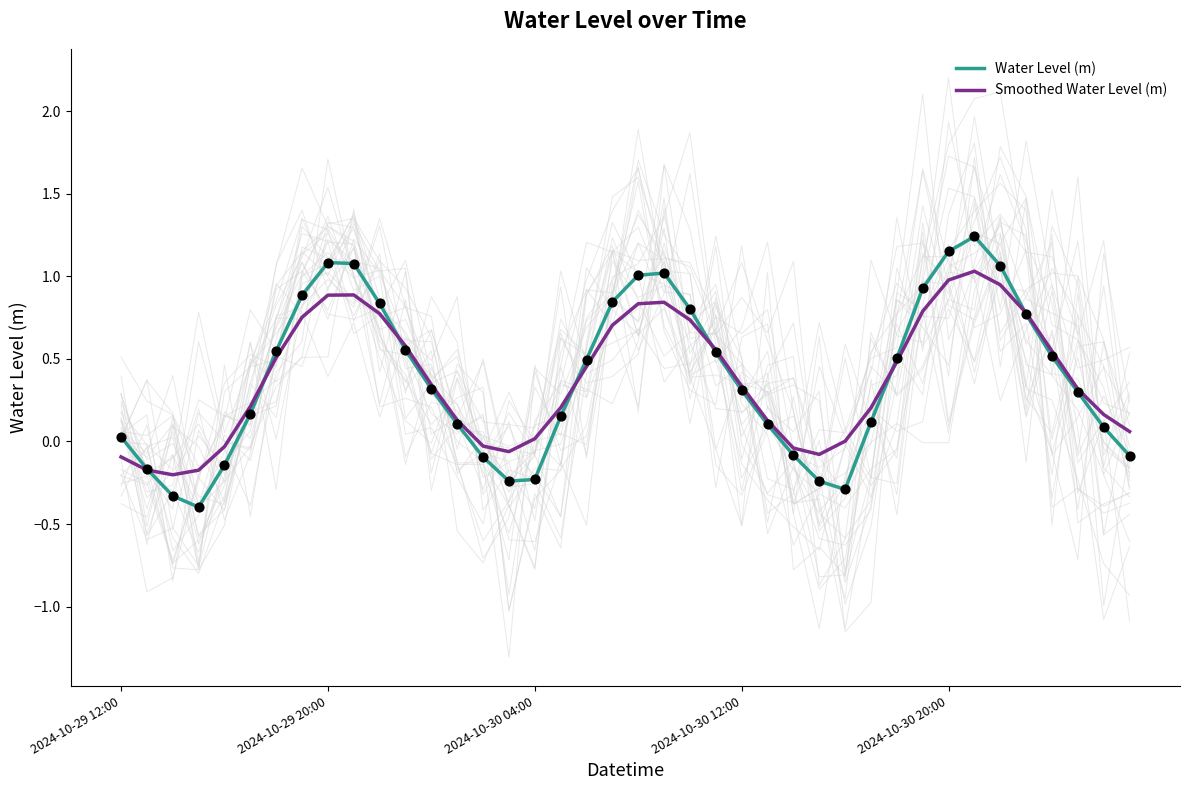

What are all the series names shown in the legend?

Water Level (m), Smoothed Water Level (m)